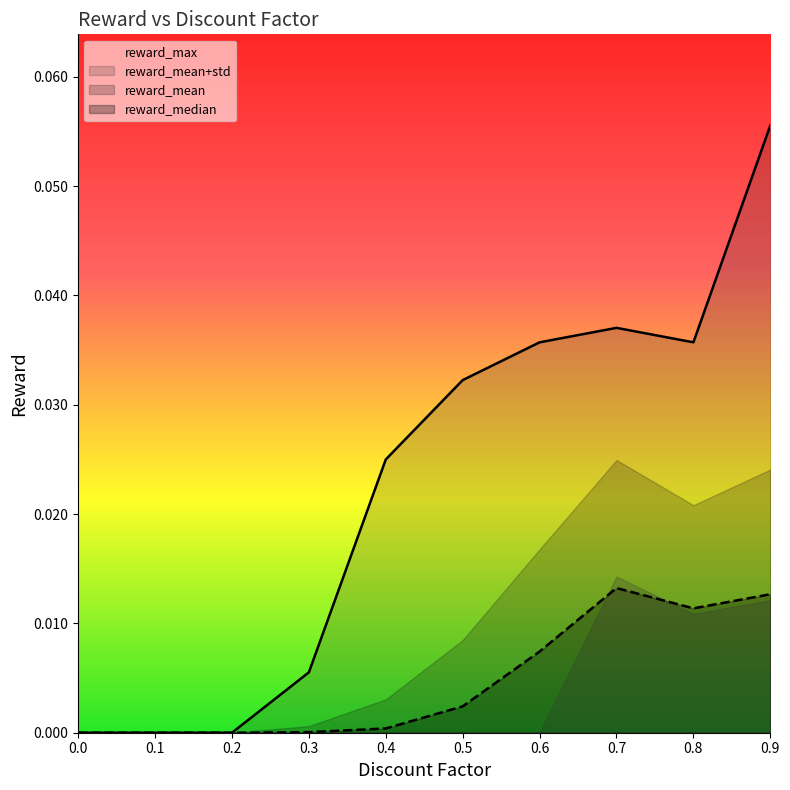

Between 0.1 and 0.6, which series saw the biggest shift?

reward_max